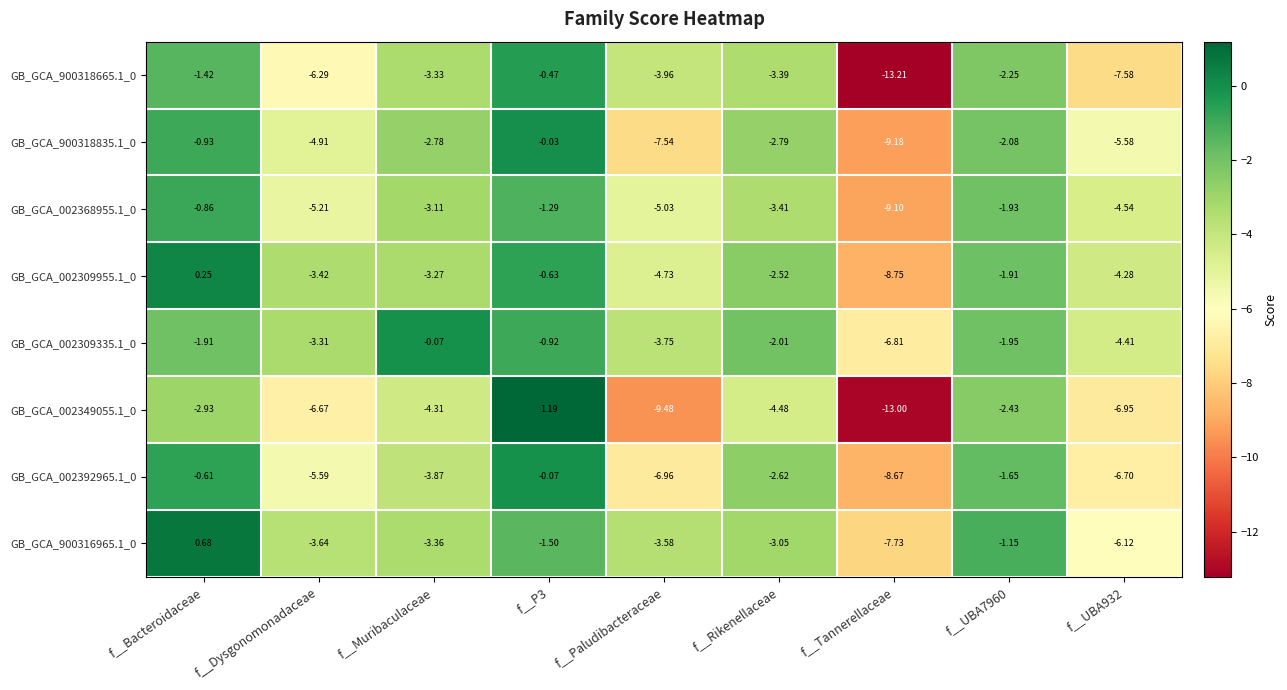

At which label does GB_GCA_002309955.1_0 first exceed -3?

f__Bacteroidaceae